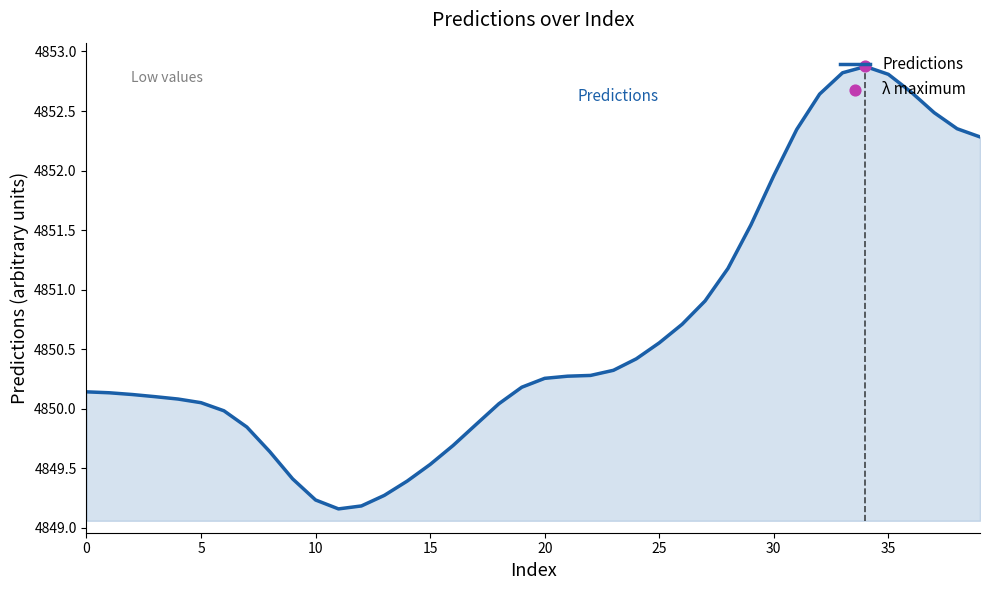

What is the smallest value displayed?

4849.2